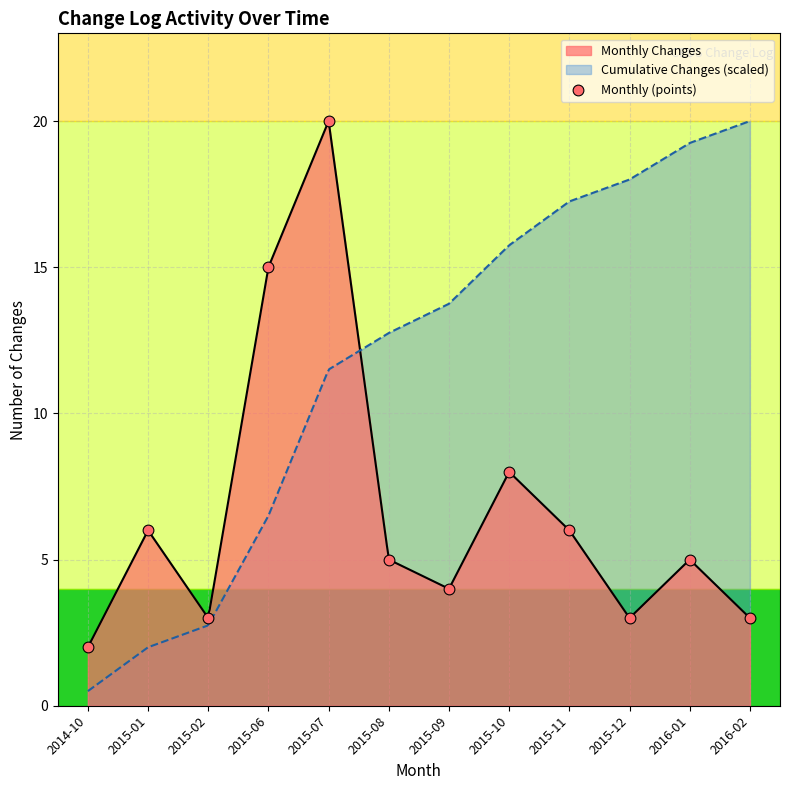

What is the change in value from 2015-08 to 2015-12?

-2